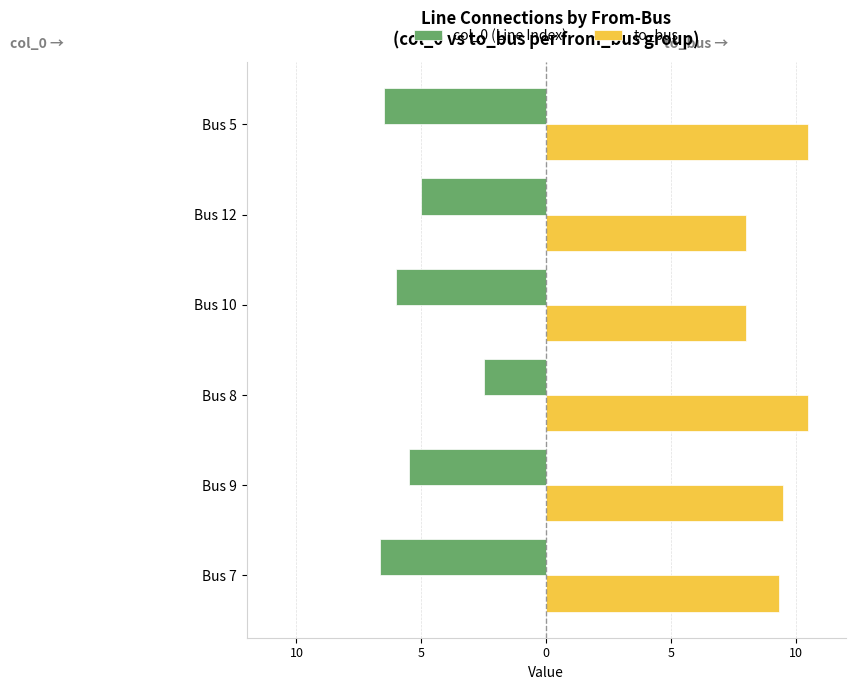

What are all the series names shown in the legend?

col_0 (Line Index), to_bus